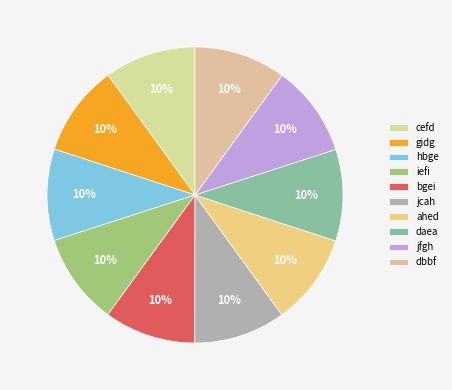

True or false: dbbf accounts for 10% of the total.

True